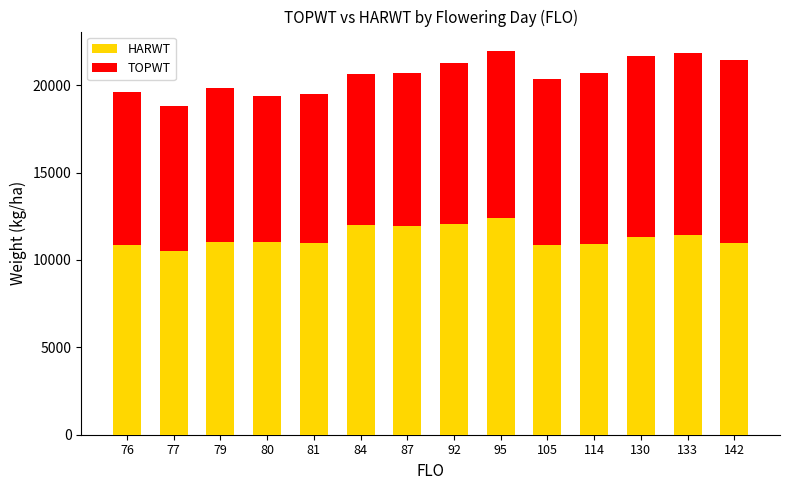

What is the total value across all series at 114?

20710